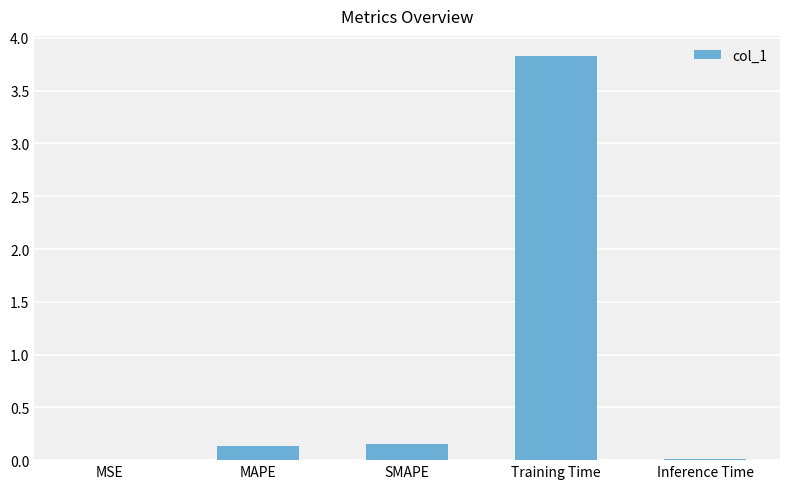

The value at MSE is 0.0. True or false?

True